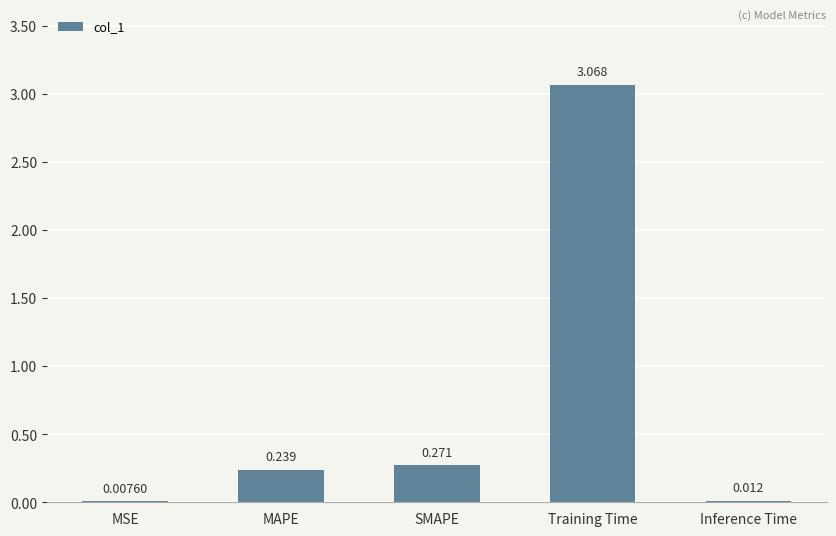

What is the sum of all values?

3.6